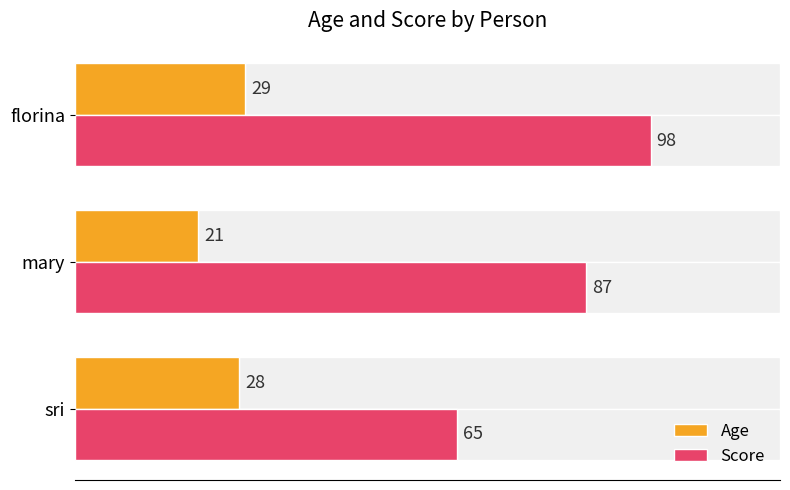

What is the total value across all series at sri?

93